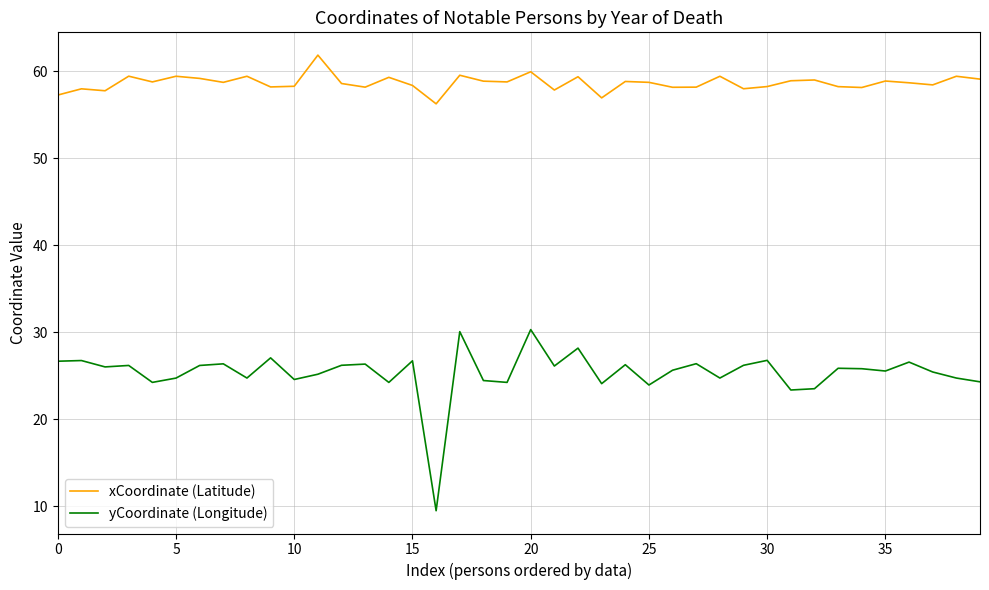

True or false: xCoordinate (Latitude) and yCoordinate (Longitude) cross at least once.

False